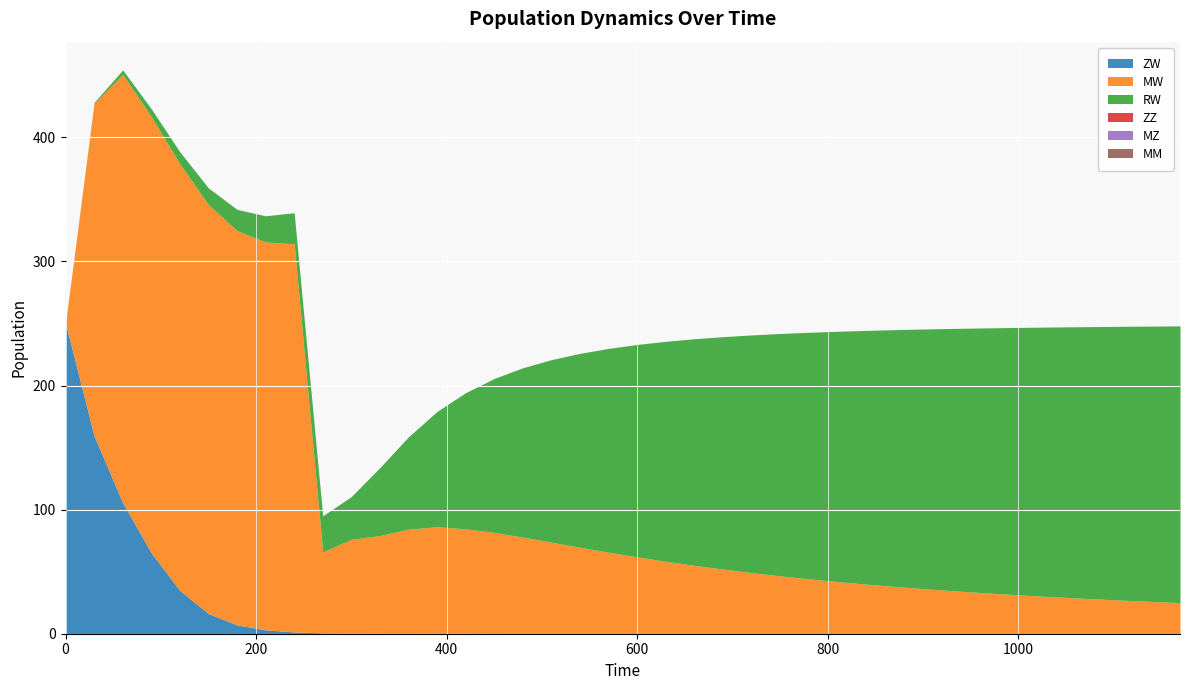

Where is the first local minimum for MW?

210